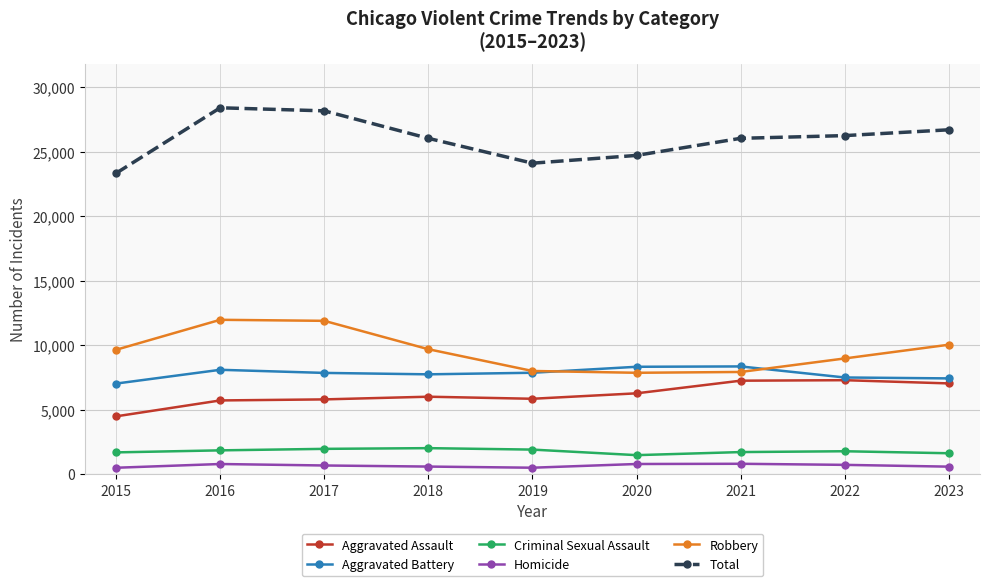

What is the sum of the Total values at 2018 and 2019?

50115